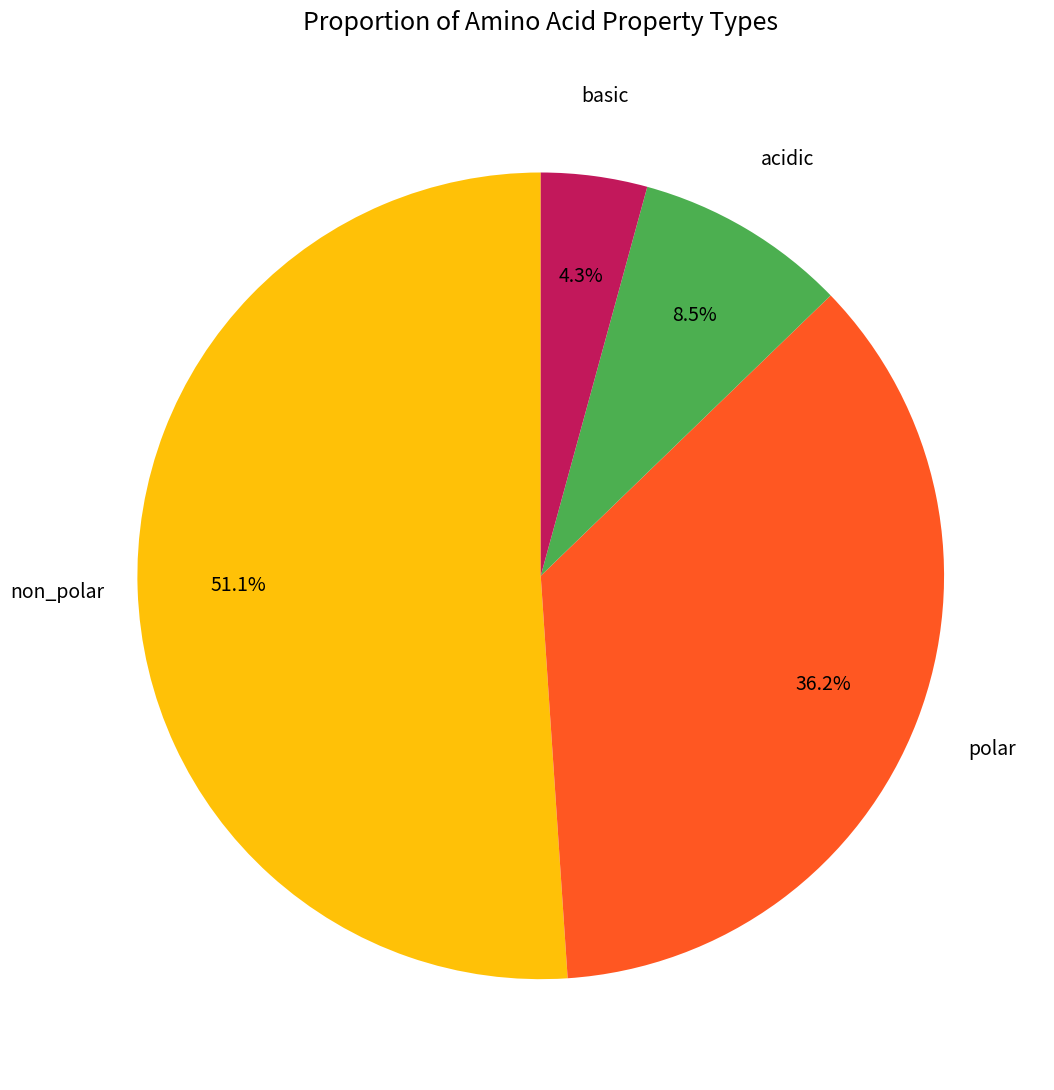

Is it true that polar is 36% of the pie?

True